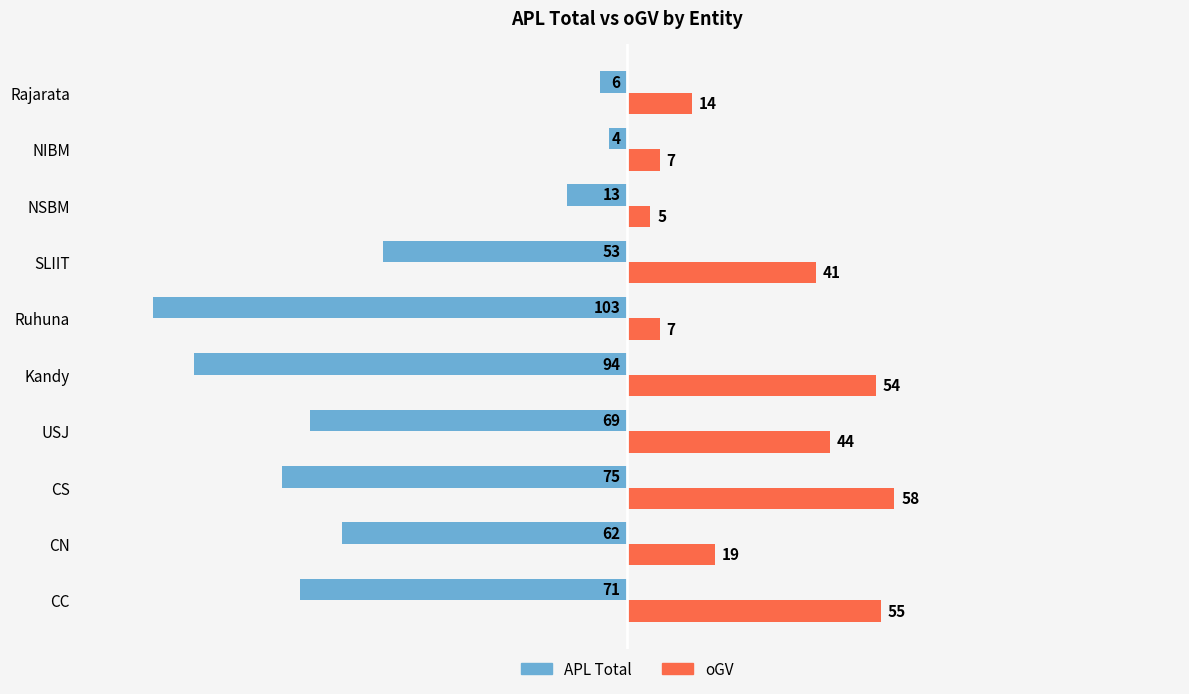

What is the total value across all series at NIBM?

3